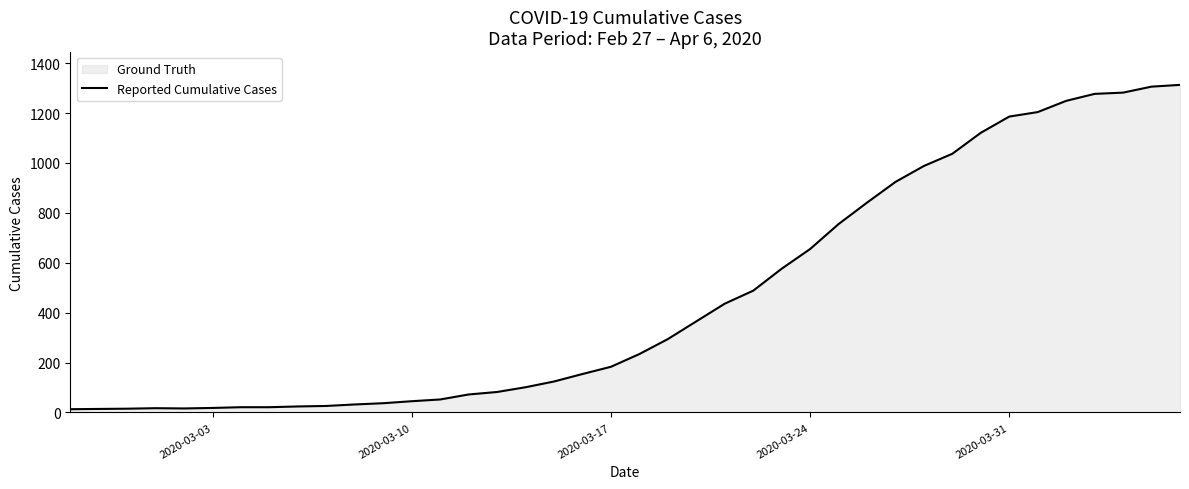

True or false: the data shows 1186 at 2020-03-31.

True